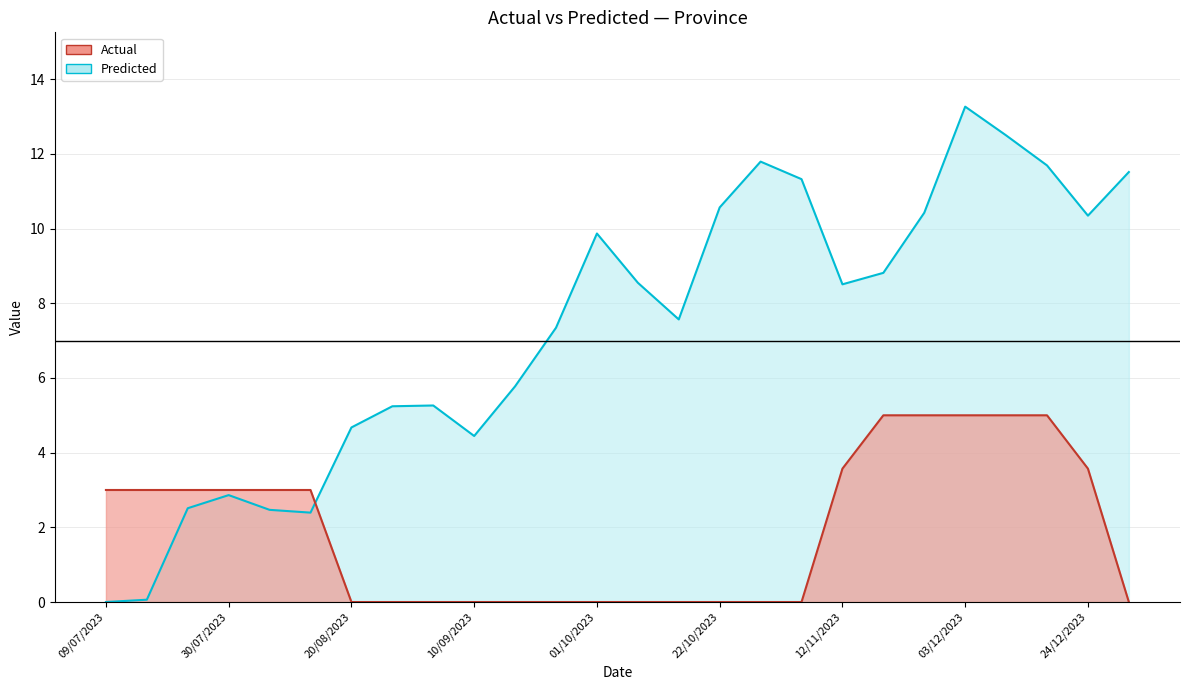

What is the difference between the maximum and second lowest values in the Actual series?

5.0